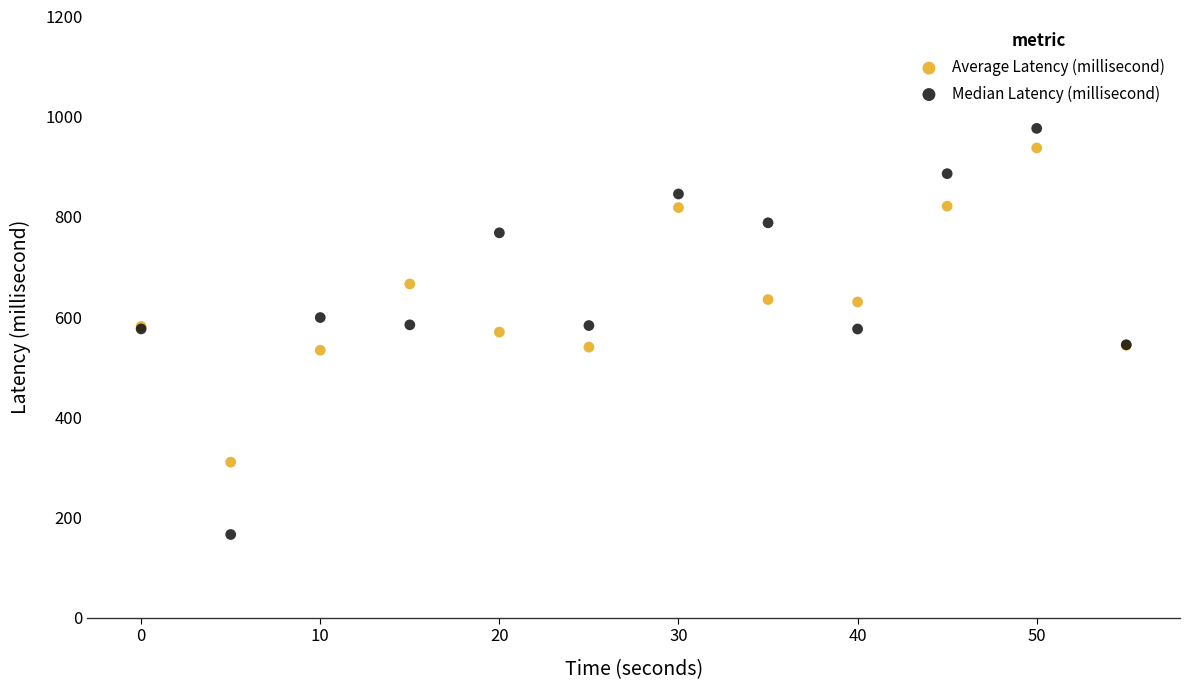

What is the X range (max minus min) for the scatter plot?

55.0